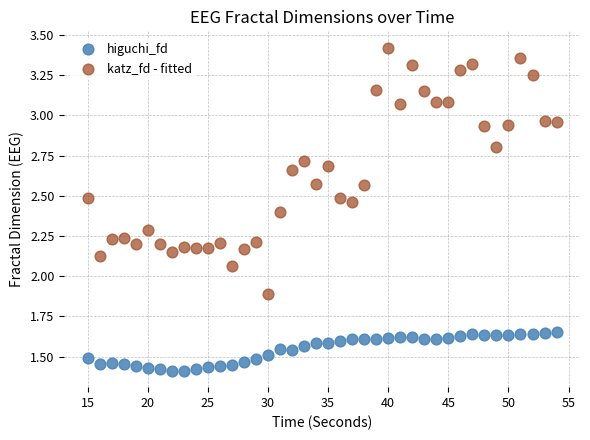

What are all the series names shown in the legend?

higuchi_fd, katz_fd - fitted